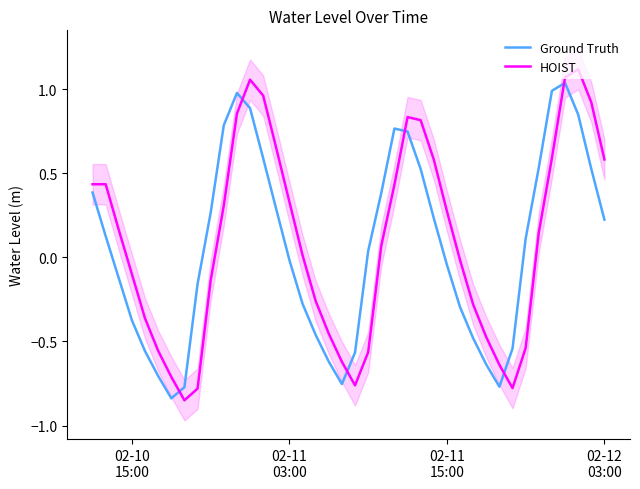

Which series has the widest spread of values?

HOIST